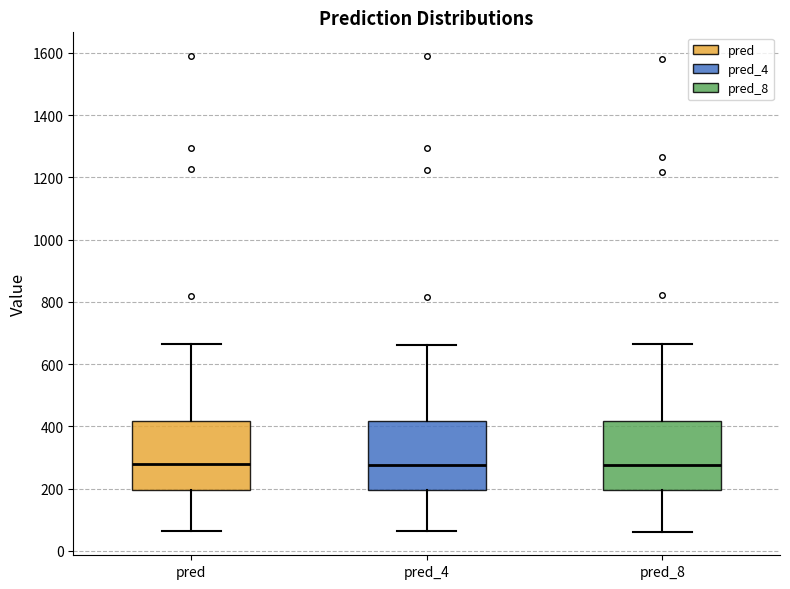

Reading left to right, transcribe this box plot: for each box, give where its median line is, the range the box spans, and where its two whiskers end, as read against the y-axis. The values are not printed on the chart, so give them approximately, as read against the axis.

pred: median 280, box 200 to 420, whiskers 60 to 660
pred_4: median 280, box 200 to 420, whiskers 60 to 660
pred_8: median 280, box 200 to 420, whiskers 60 to 660